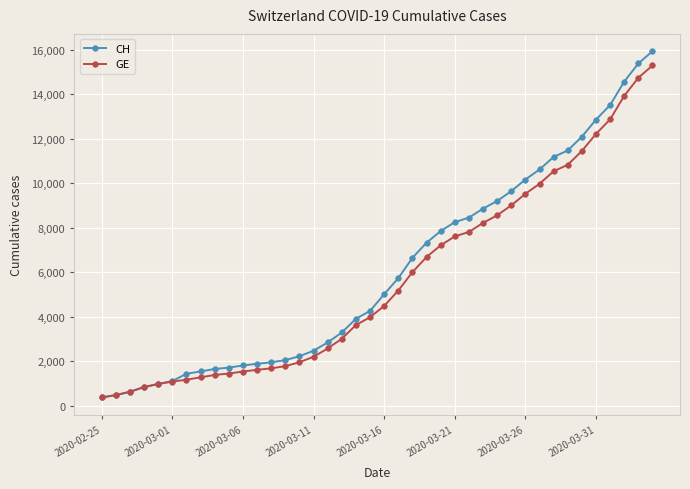

Which series has the largest range (max minus min)?

CH